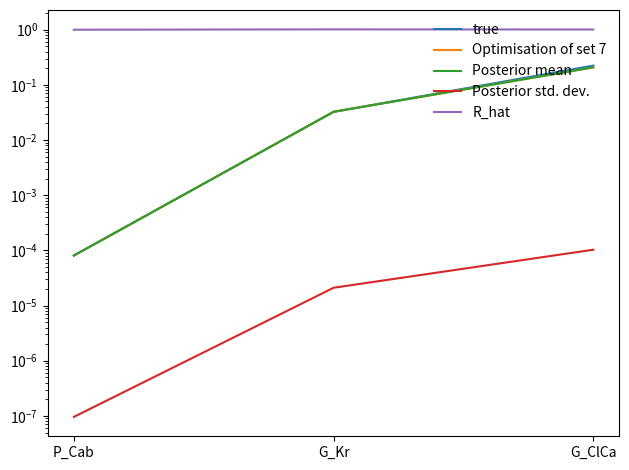

At G_Kr, list the series in order from largest to smallest.

R_hat, Optimisation of set 7, Posterior mean, true, Posterior std. dev.